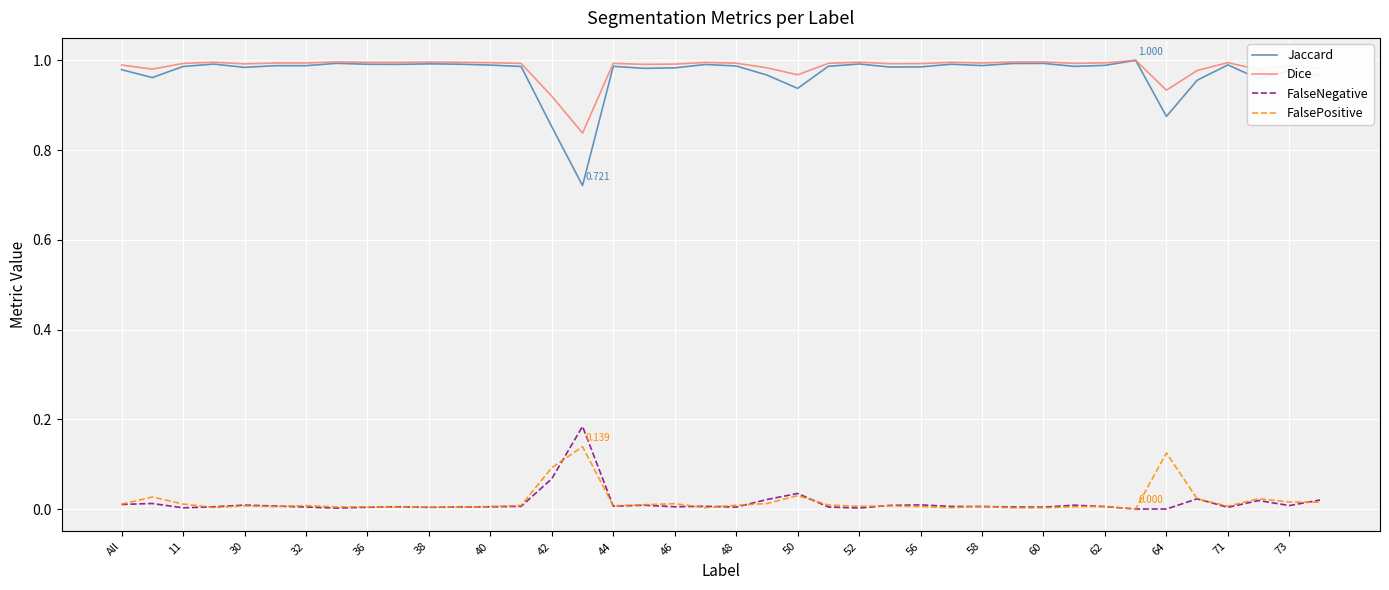

True or false: Jaccard and FalsePositive intersect in this chart.

False